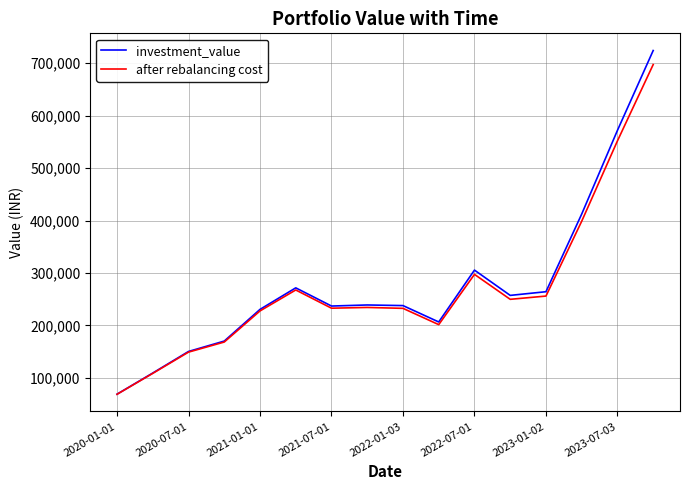

Which series has the widest spread of values?

investment_value